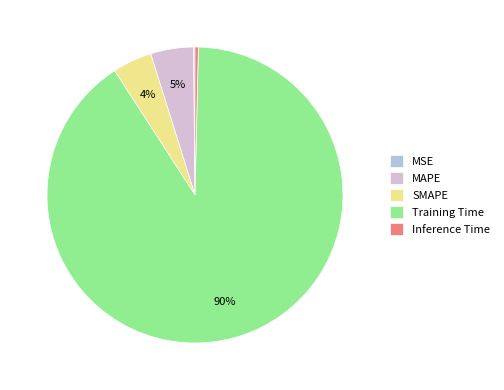

To the nearest percent, what is the combined percentage of Training Time and SMAPE?

95%